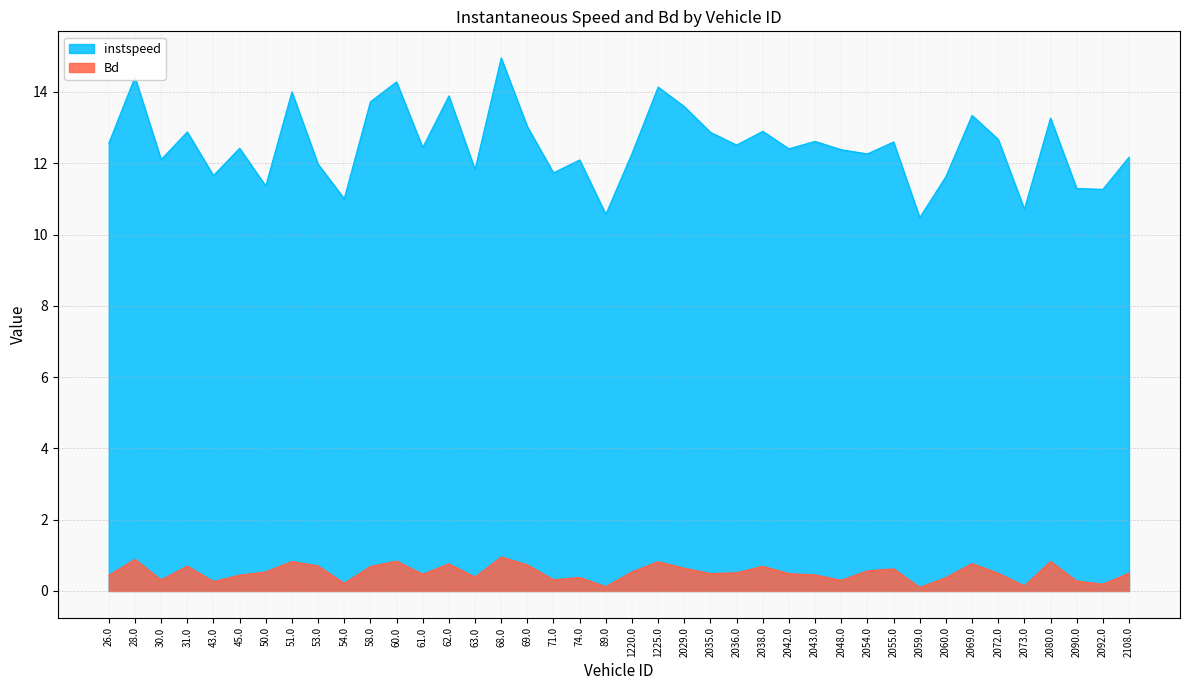

Rank the categories by instspeed value from highest to lowest.

68.0, 28.0, 60.0, 1225.0, 51.0, 62.0, 58.0, 2029.0, 2069.0, 2080.0, 69.0, 2038.0, 31.0, 2035.0, 2072.0, 2043.0, 2055.0, 26.0, 2036.0, 61.0, 45.0, 2042.0, 2048.0, 1220.0, 2054.0, 2108.0, 30.0, 74.0, 53.0, 63.0, 71.0, 43.0, 2060.0, 50.0, 2090.0, 2092.0, 54.0, 2073.0, 89.0, 2059.0